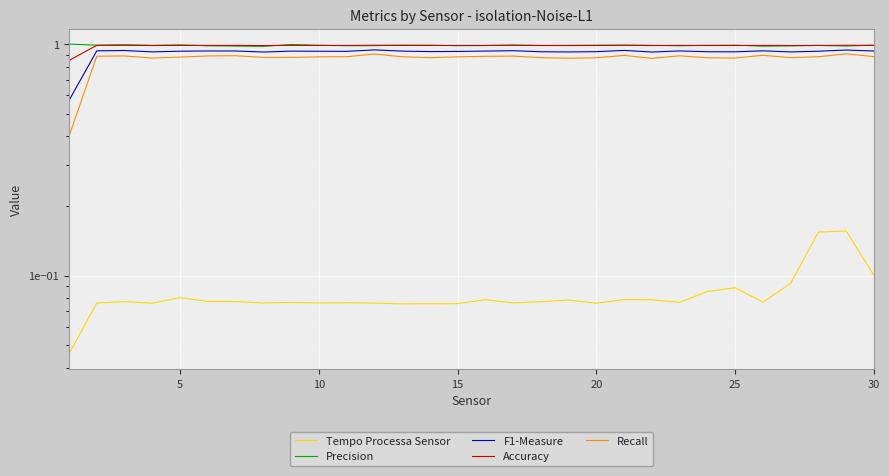

What are all the series names shown in the legend?

Tempo Processa Sensor, Precision, F1-Measure, Accuracy, Recall